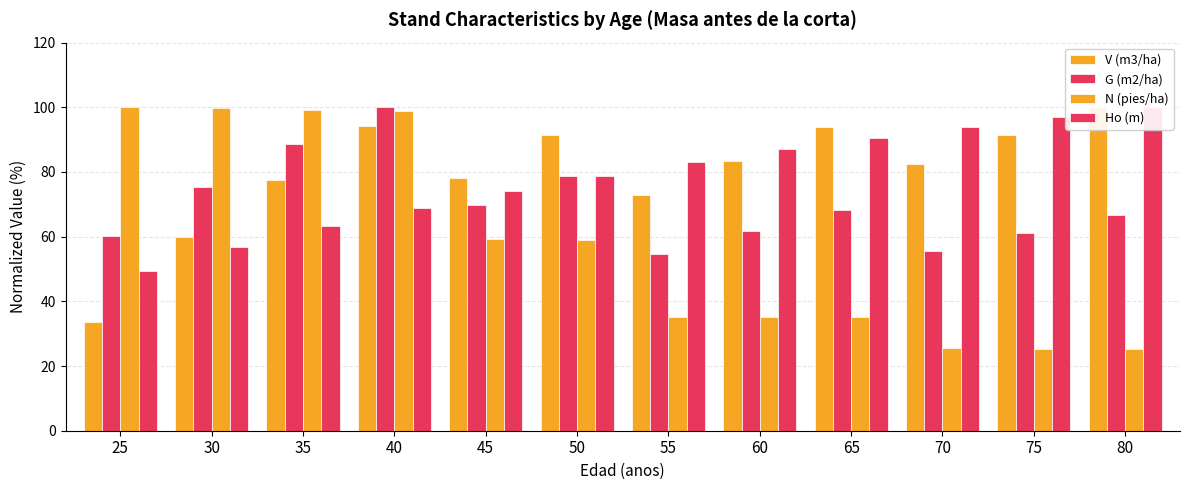

What is the value of the Ho (m) bar at the 11th from the left?

97.1